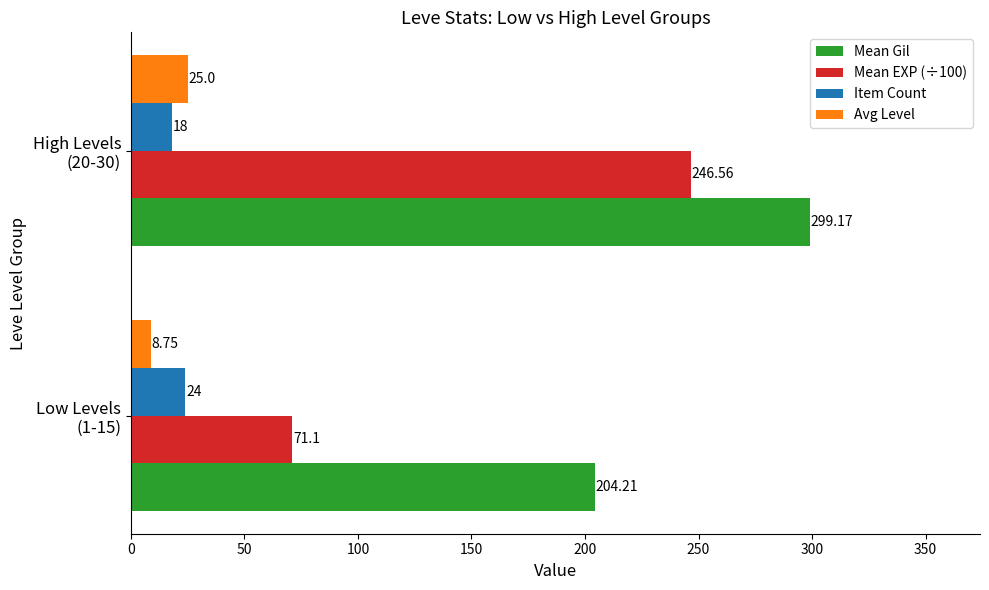

What is the difference between the maximum and minimum values in the Item Count series?

6.0